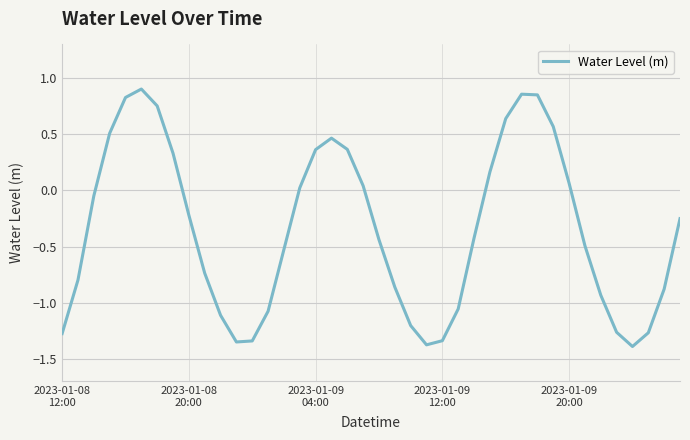

Reading left to right, transcribe all the data shown in this chart.

-1.3	-0.8	-0.0	0.5	0.8	0.9	0.8	0.3	-0.2	-0.7	-1.1	-1.4	-1.3	-1.1	-0.5	0.0	0.4	0.5	0.4	0.0	-0.4	-0.9	-1.2	-1.4	-1.3	-1.1	-0.4	0.2	0.6	0.9	0.9	0.6	0.1	-0.5	-0.9	-1.3	-1.4	-1.3	-0.9	-0.3